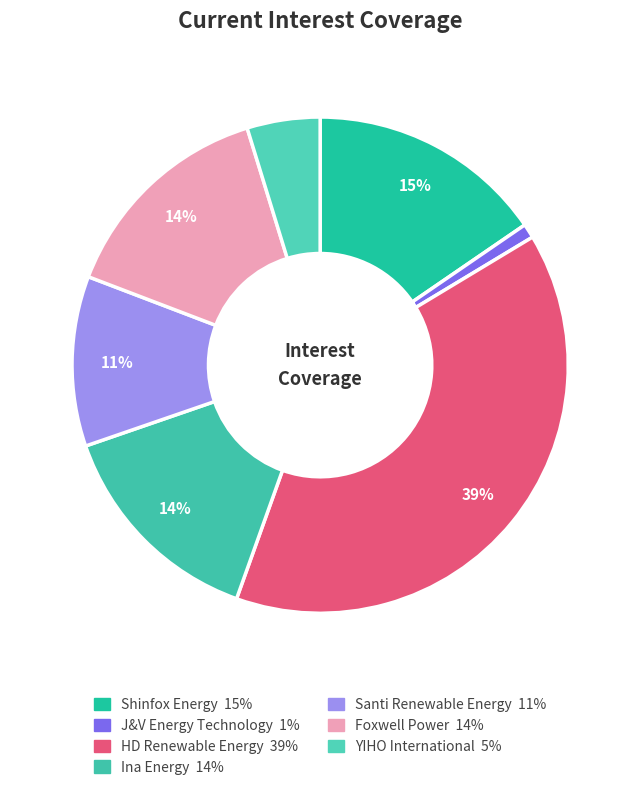

To the nearest percent, what is the combined percentage of J&V Energy Technology and YIHO International?

6%